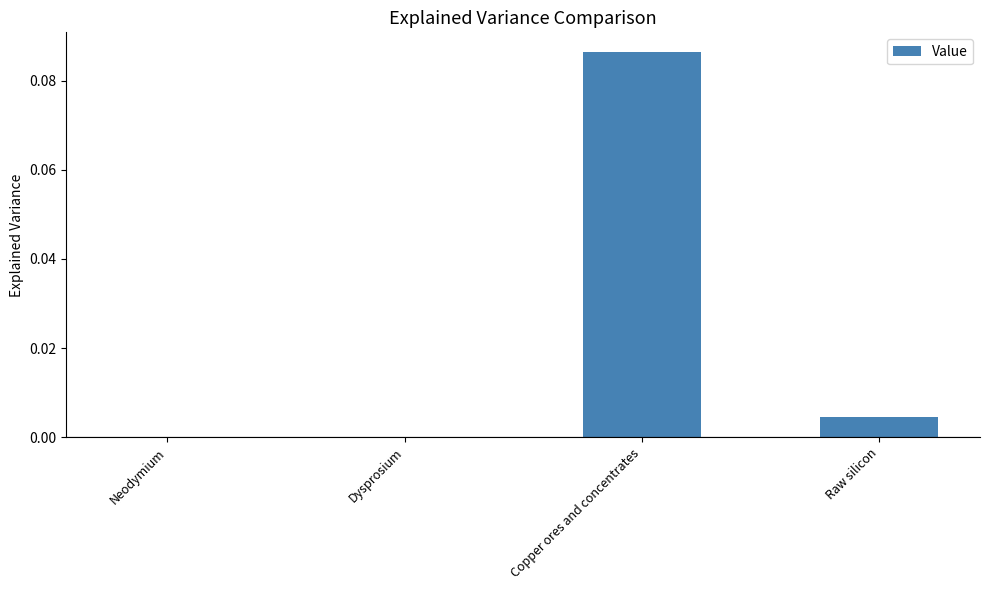

The value at Dysprosium is 0.0. True or false?

True